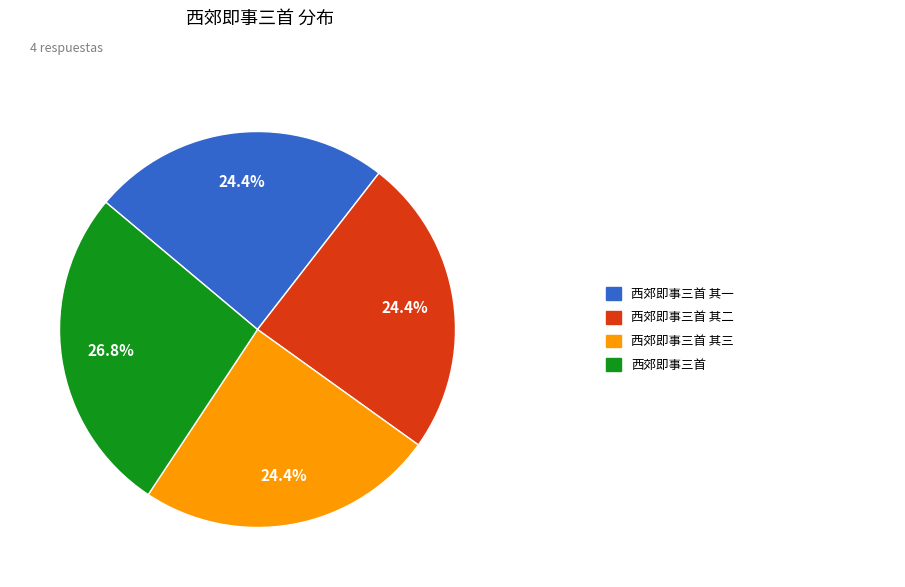

To the nearest percent, what is the average slice percentage?

25%